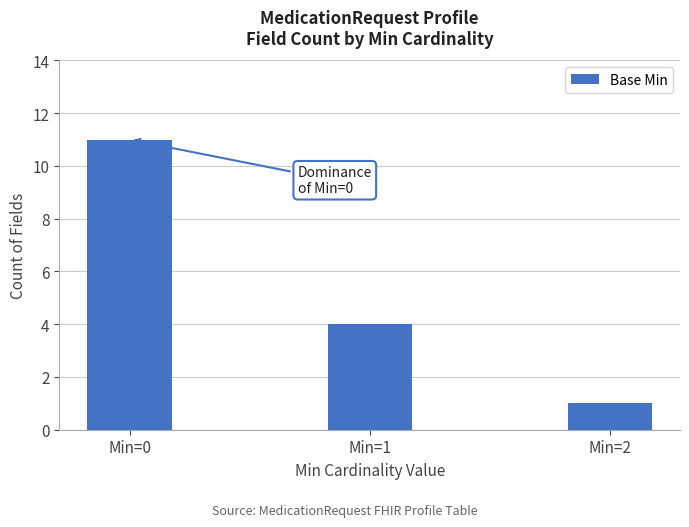

Which category has the highest value across all series?

Min=0